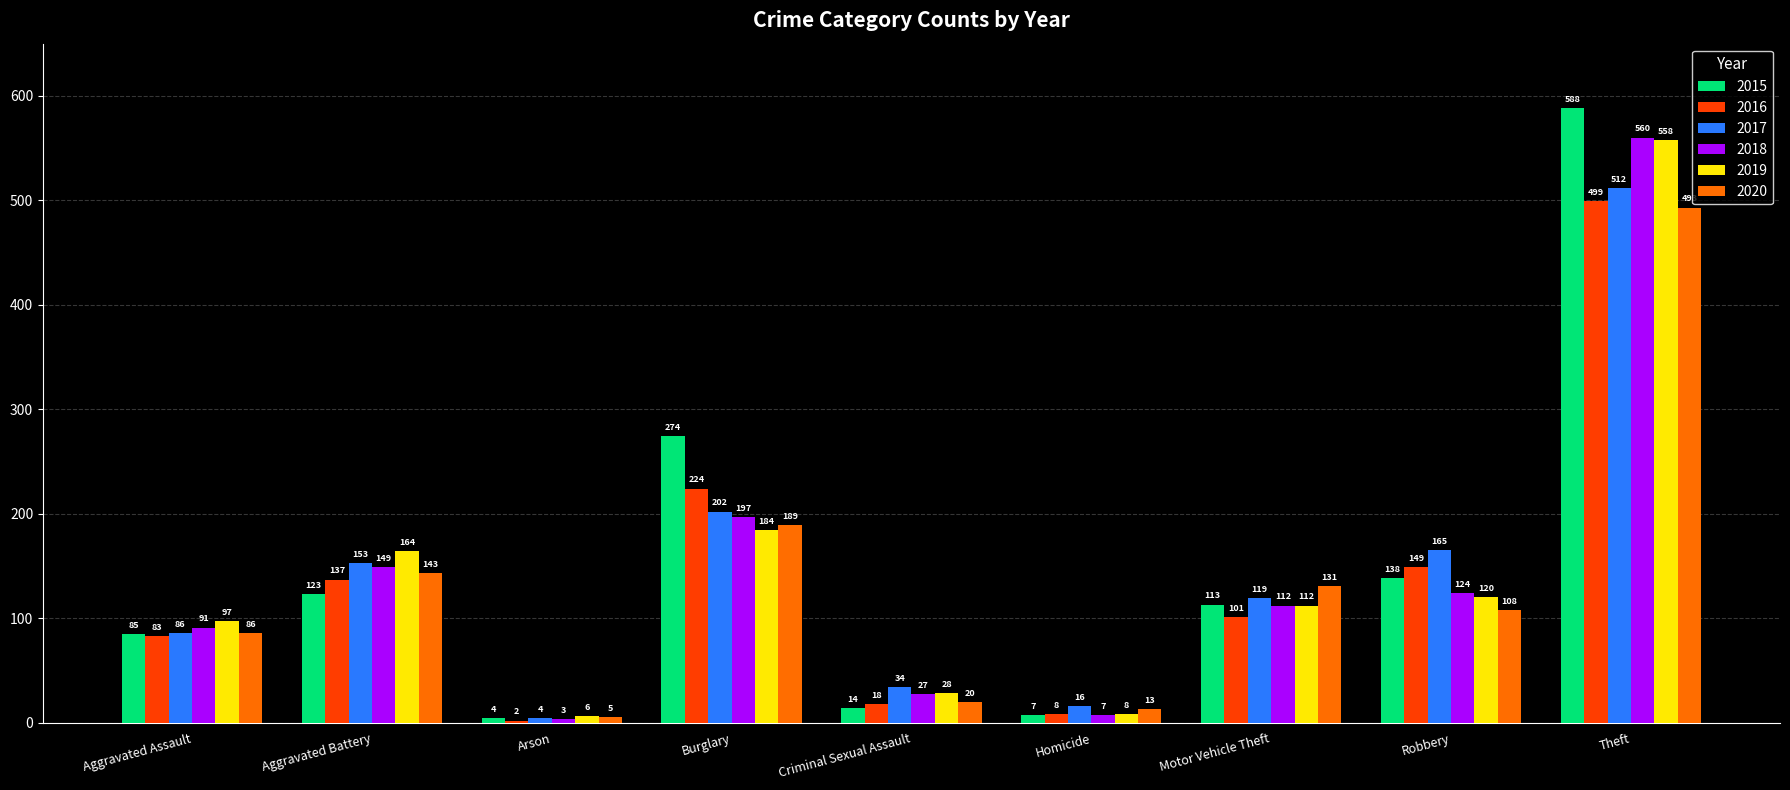

Read the 2018 value at Aggravated Assault.

91